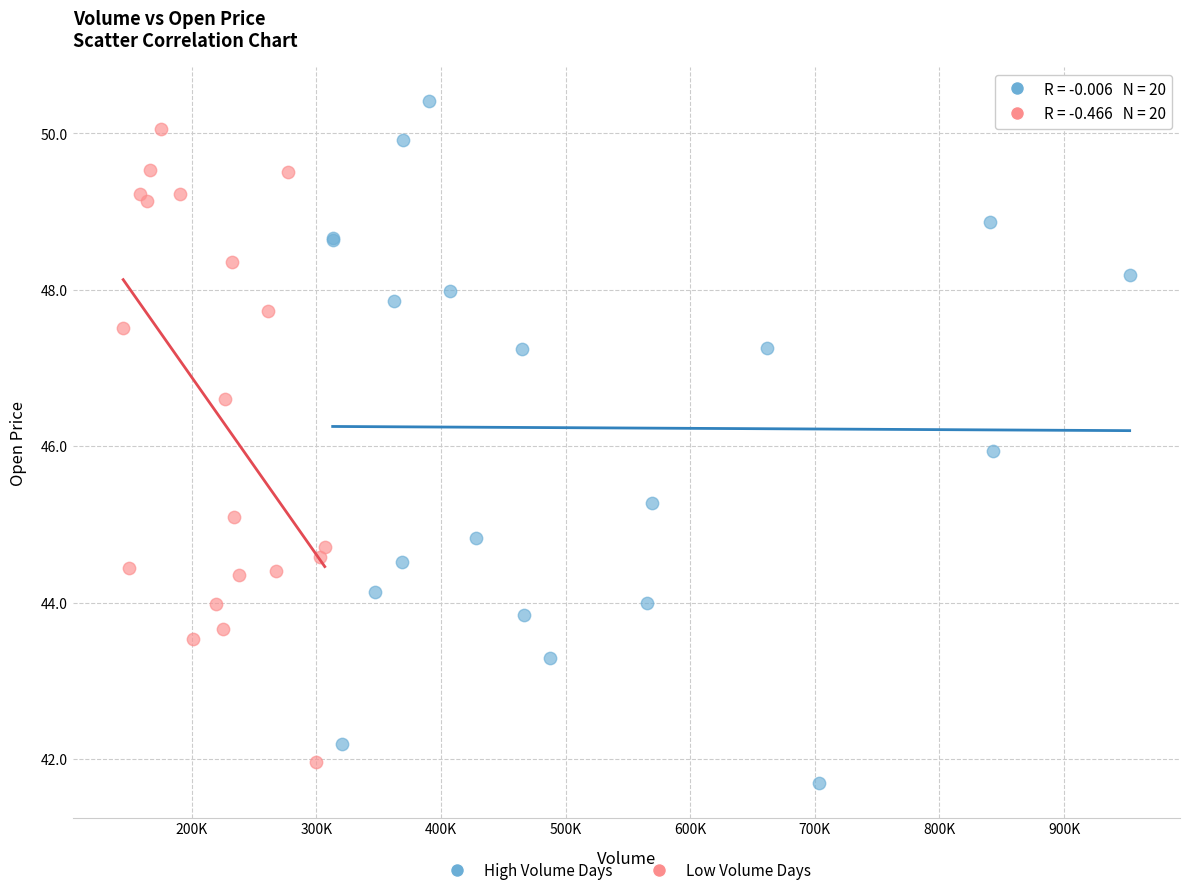

Which series has the largest Y range (max minus min)?

High Volume Days